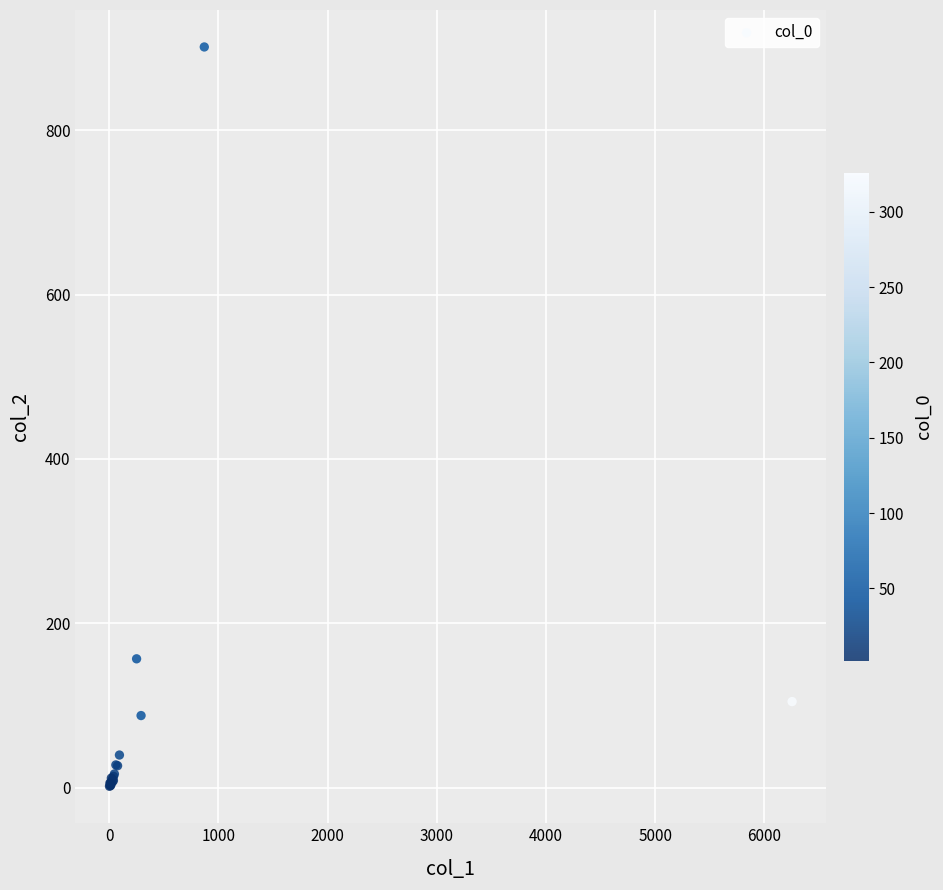

What Y value in the scatter plot is closest to 451?

157